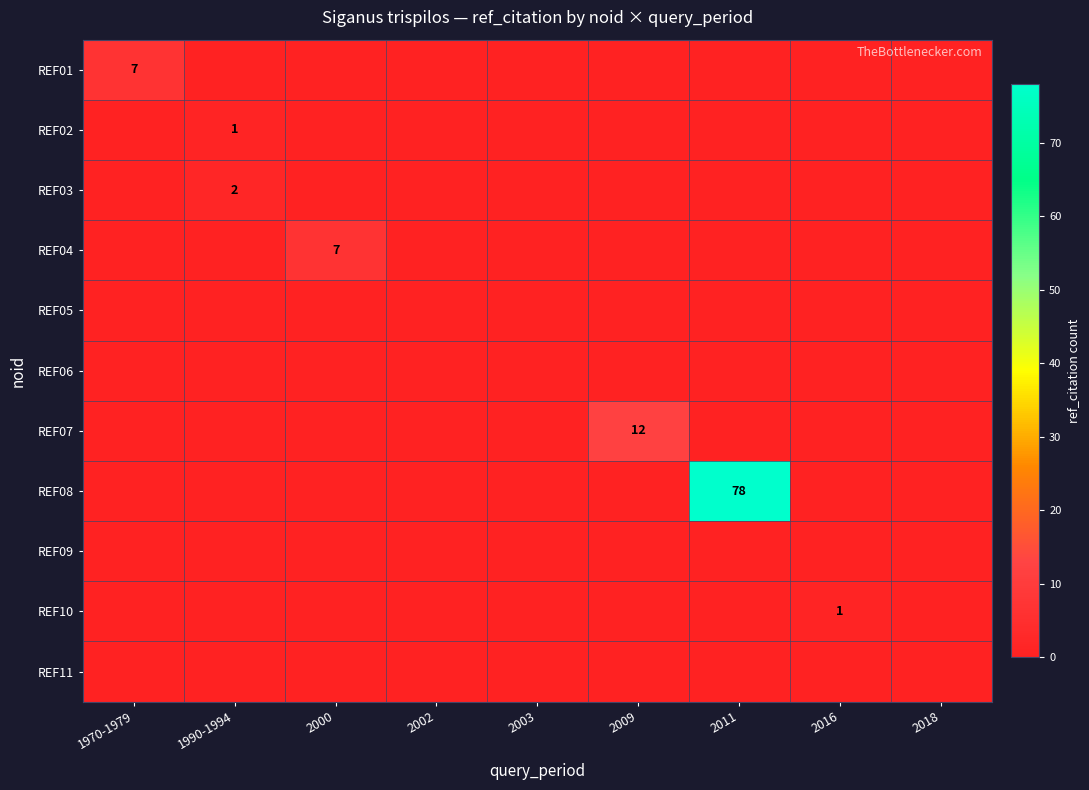

The REF01 series shows 0 at 2018. True or false?

True